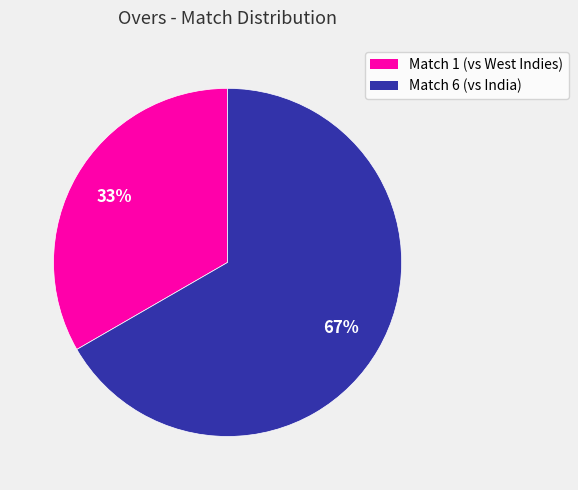

Does Match 1 represent more than half of the total?

No